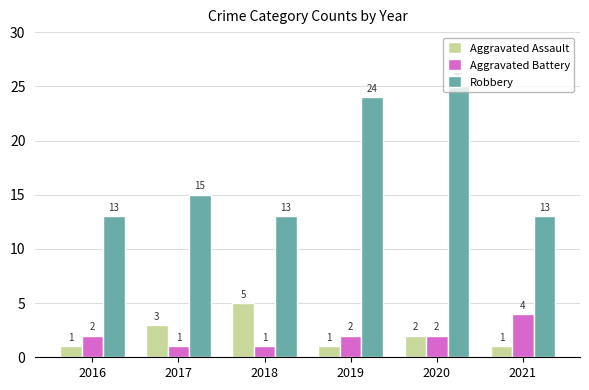

Which series has the largest total across all categories?

Robbery